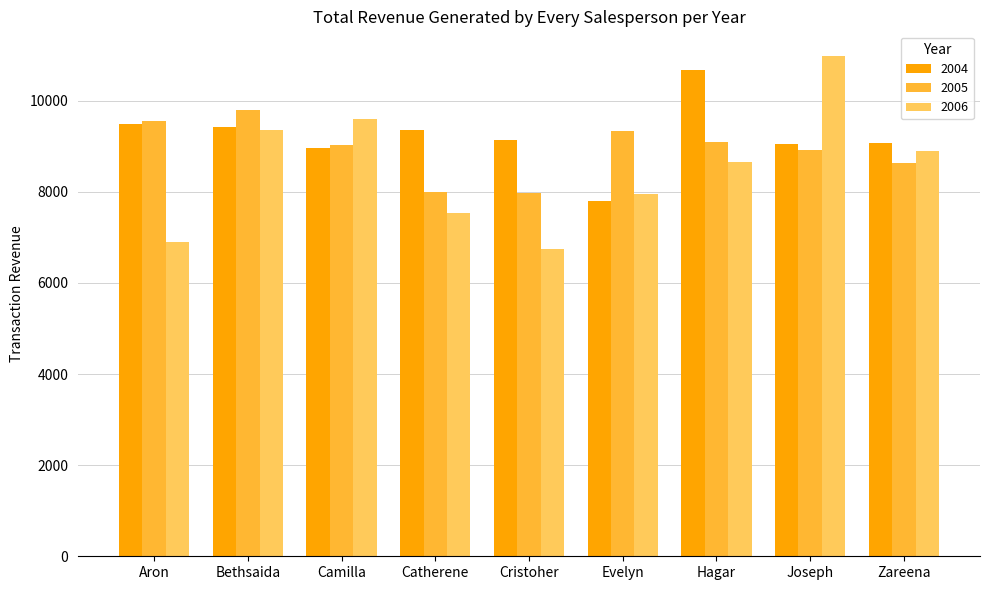

Rank the series by their average value, from lowest to highest.

2006, 2005, 2004